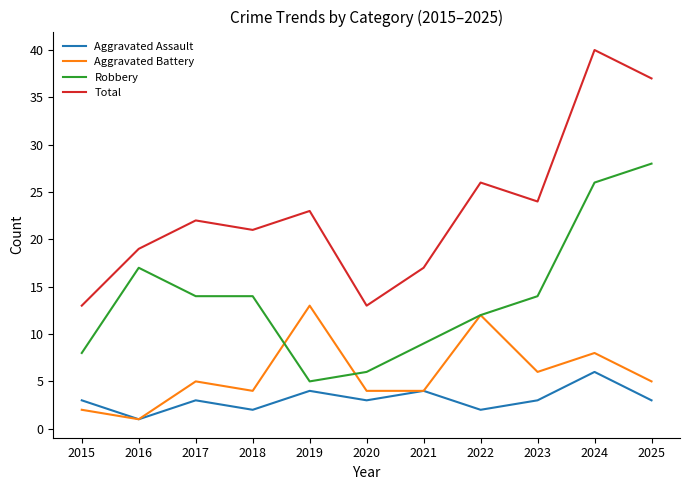

At which label does Aggravated Assault reach its peak?

2024